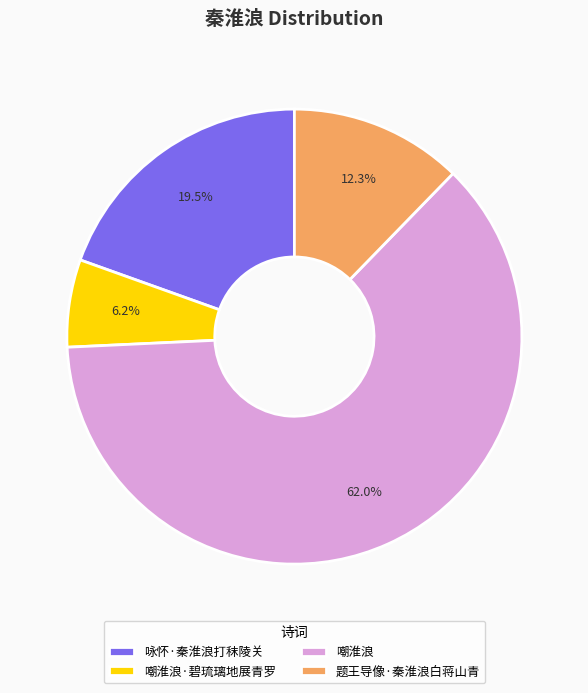

What portion of the pie excludes 咏怀·秦淮浪打秣陵关?

80.5%